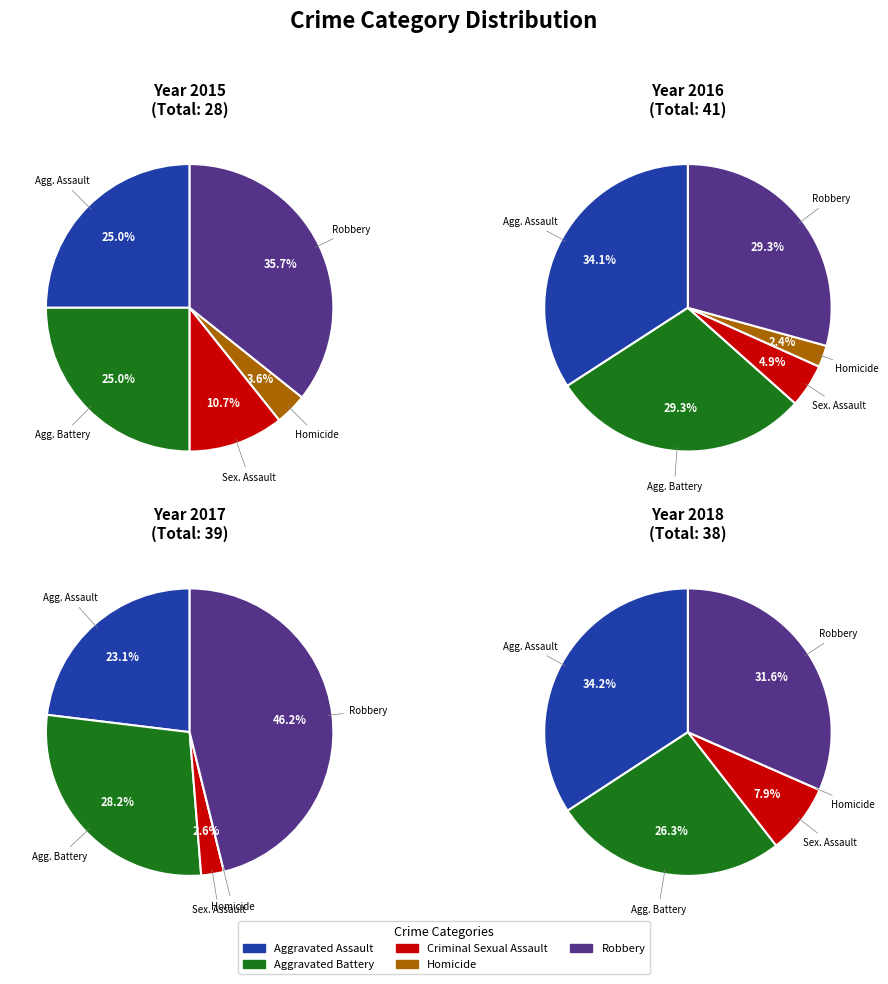

Rank the series by their maximum value, from highest to lowest.

2017, 2016, 2018, 2015